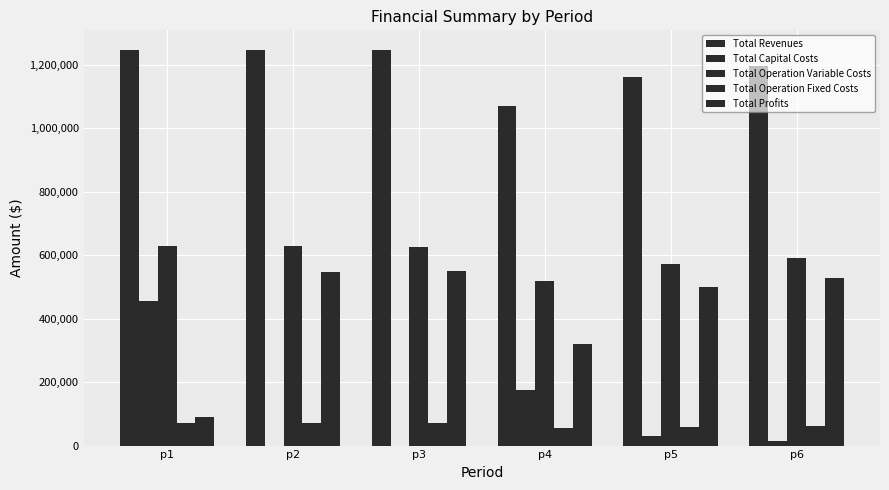

The Total Operation Variable Costs series shows 166230.6 at p4. True or false?

False